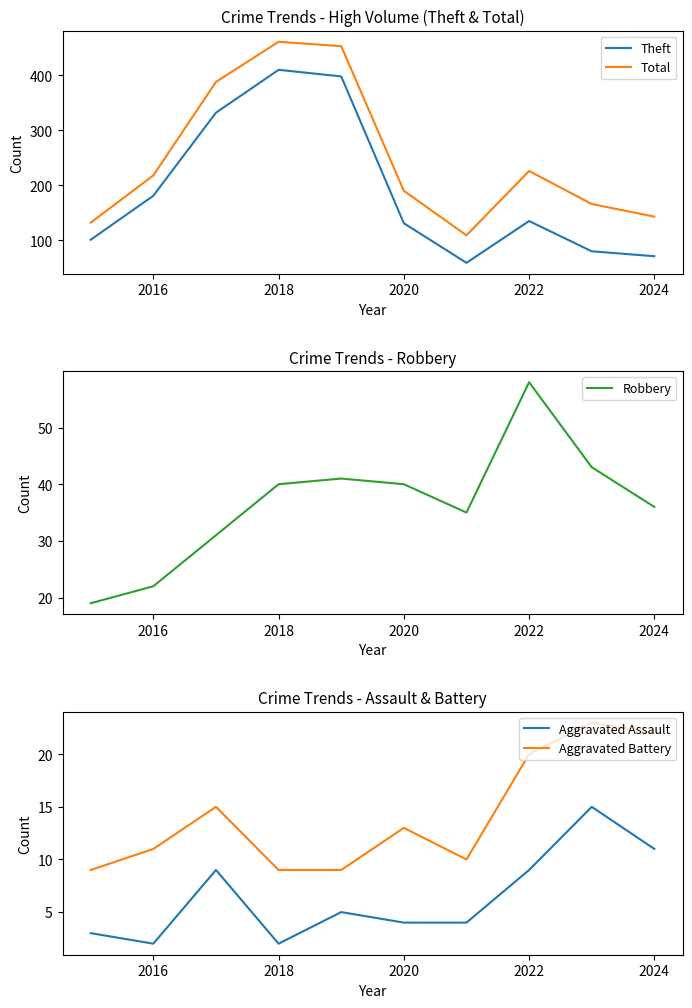

Reading left to right, extract all data points from this chart.

Theft: 101	181	332	410	398	131	59	135	80	71
Total: 132	218	388	461	453	190	109	226	166	143
Robbery: 19	22	31	40	41	40	35	58	43	36
Aggravated Assault: 3	2	9	2	5	4	4	9	15	11
Aggravated Battery: 9	11	15	9	9	13	10	20	23	22